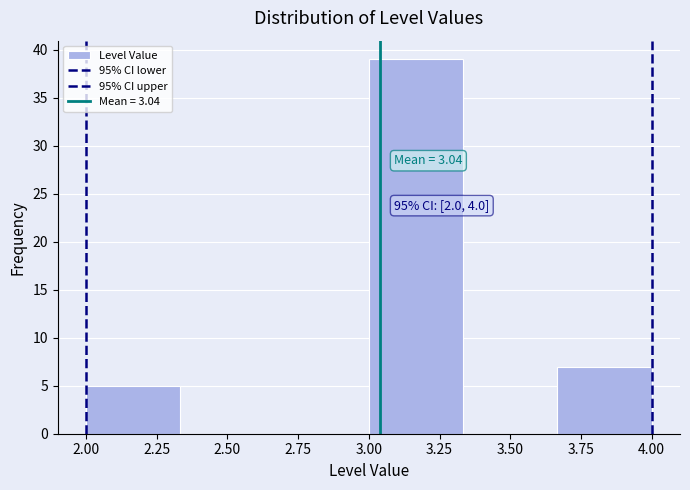

Over which range of the x-axis is the bar tallest?

3.00 to 3.35